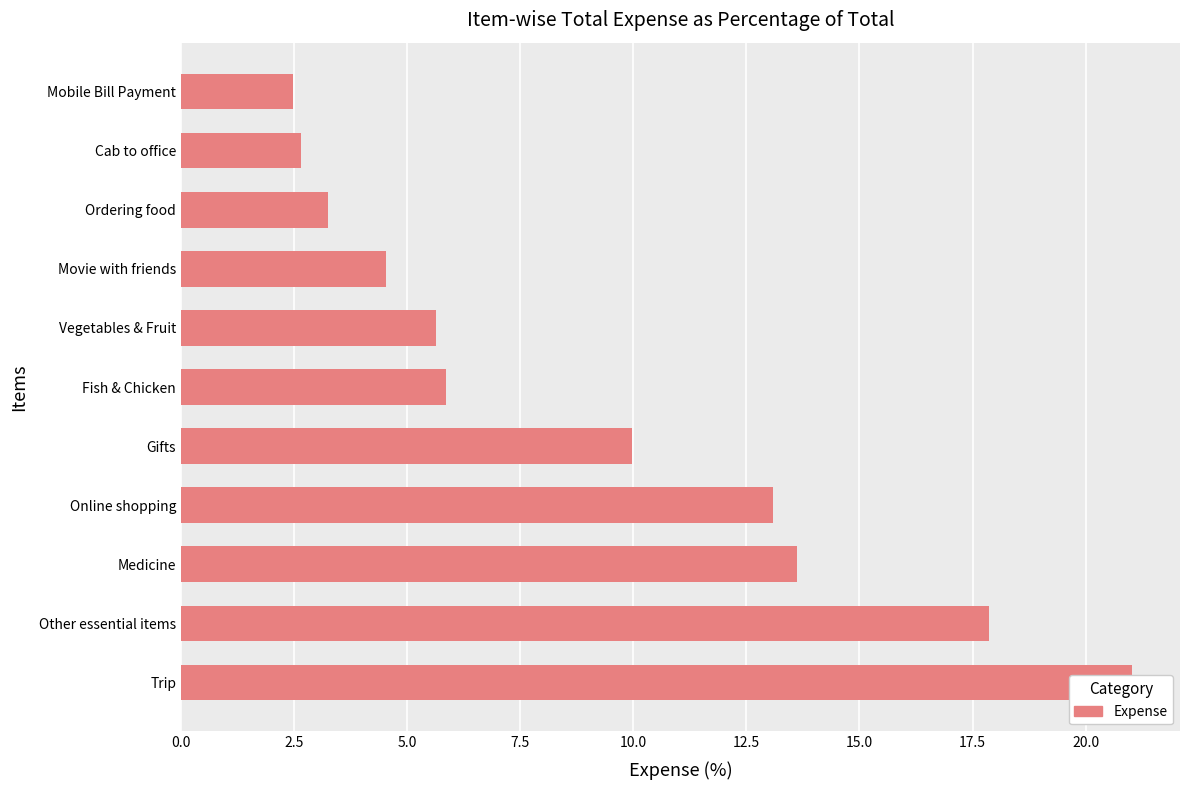

True or false: the data shows 21.0 at 0.0.

True